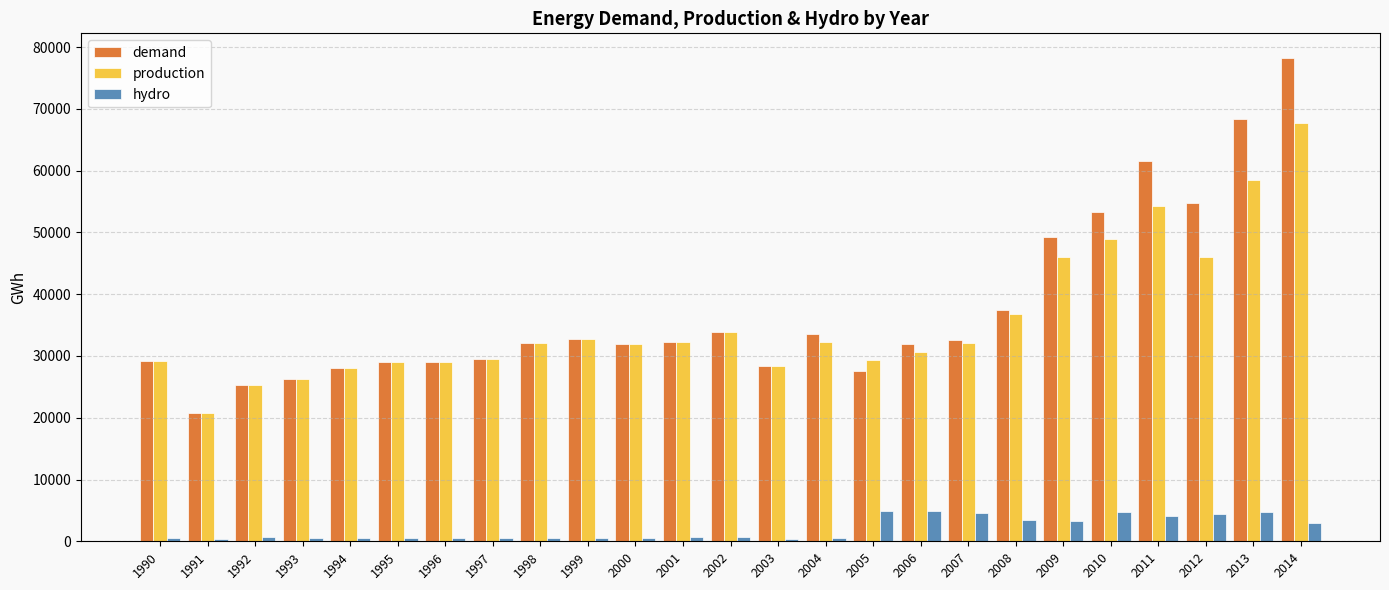

At which category does the chart reach its peak across all series?

2014